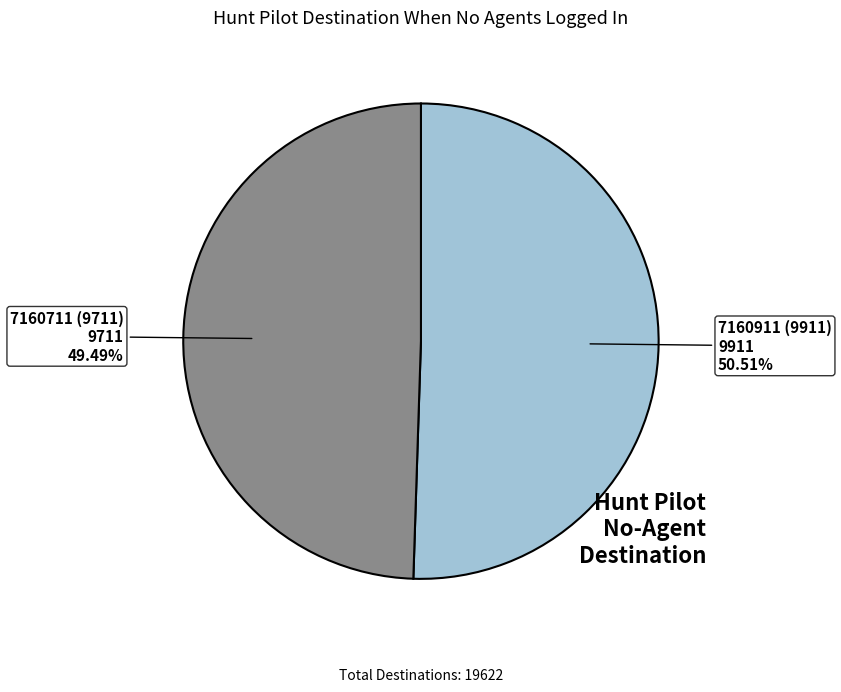

Is it true that 7160711 (9711) is 49% of the pie?

True